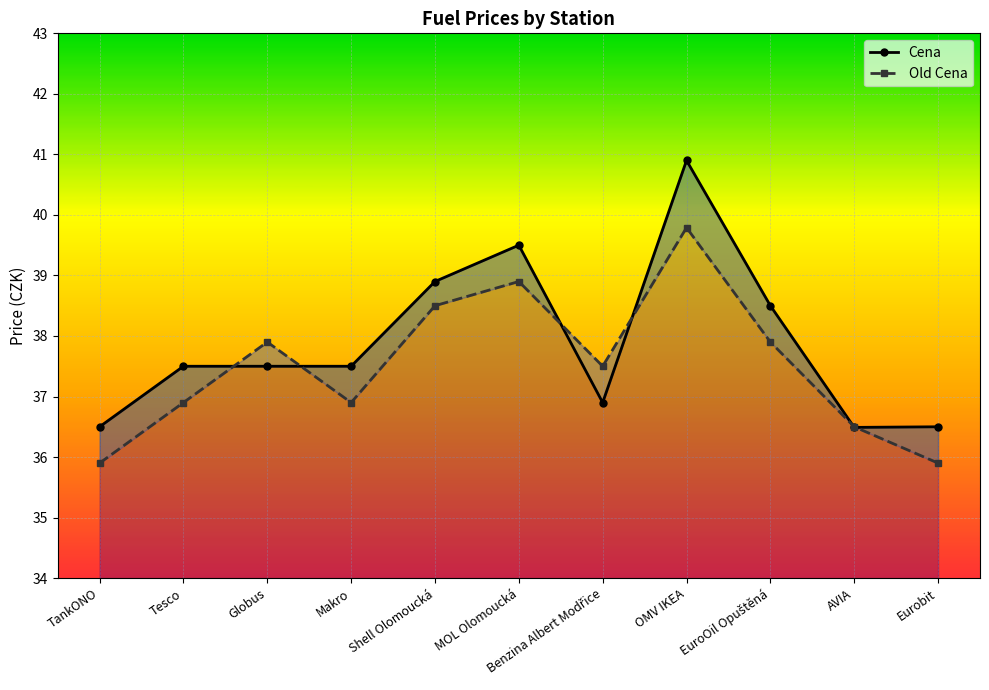

Does the chart display data point markers on the line(s)?

Yes